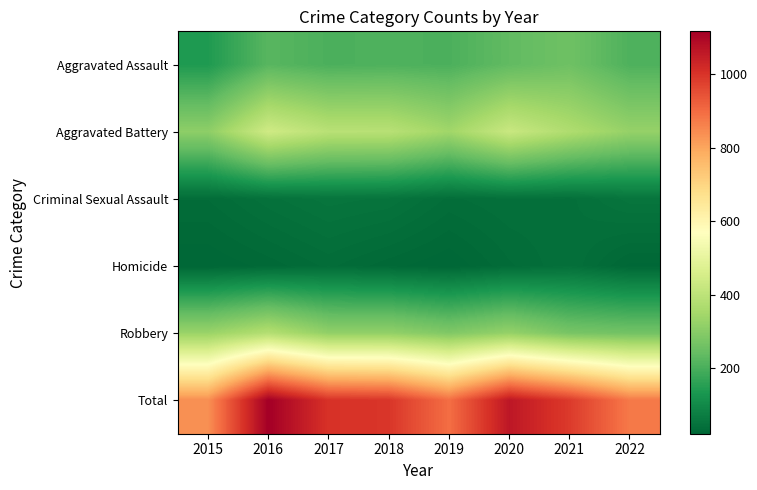

Which series has the largest total across all categories?

Total